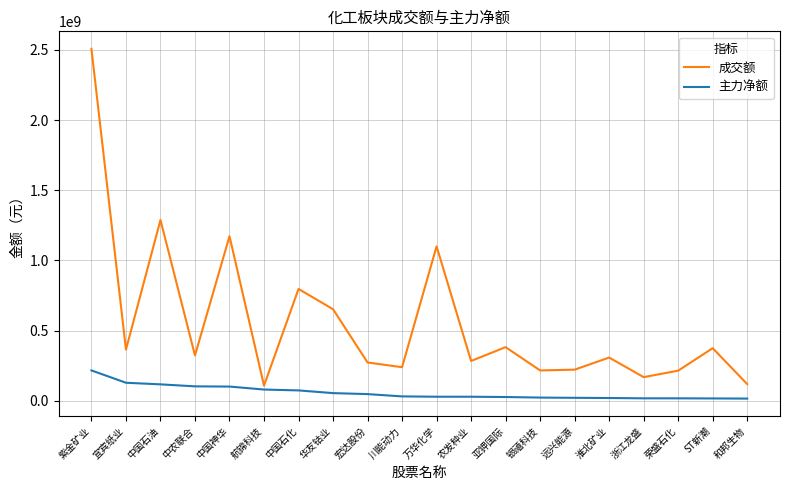

List the series in order of their peak value, lowest first.

主力净额, 成交额